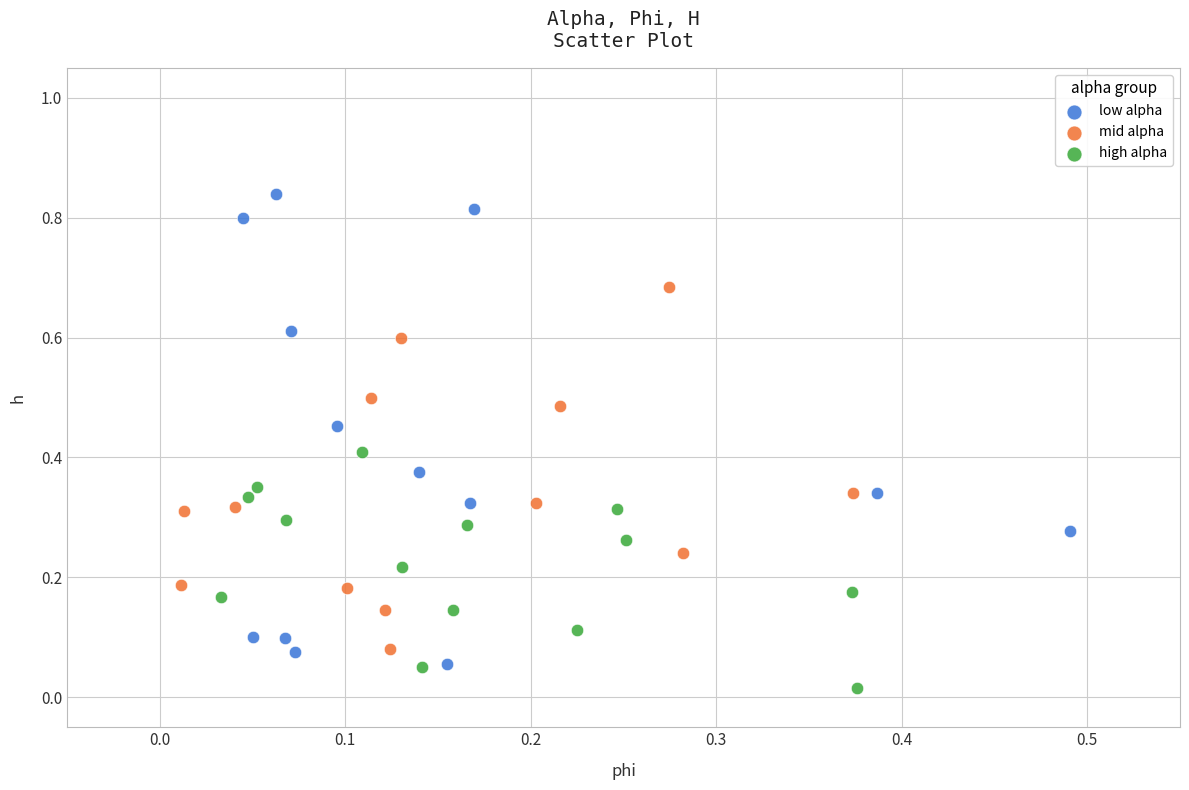

What are all the series names shown in the legend?

low alpha, mid alpha, high alpha